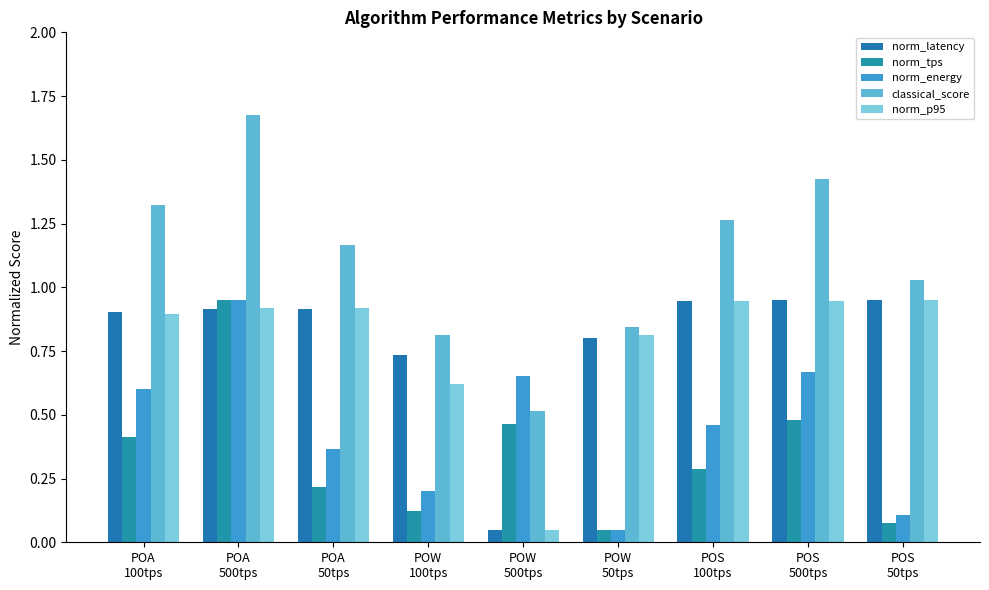

At which category does the chart reach its peak across all series?

POA
500tps